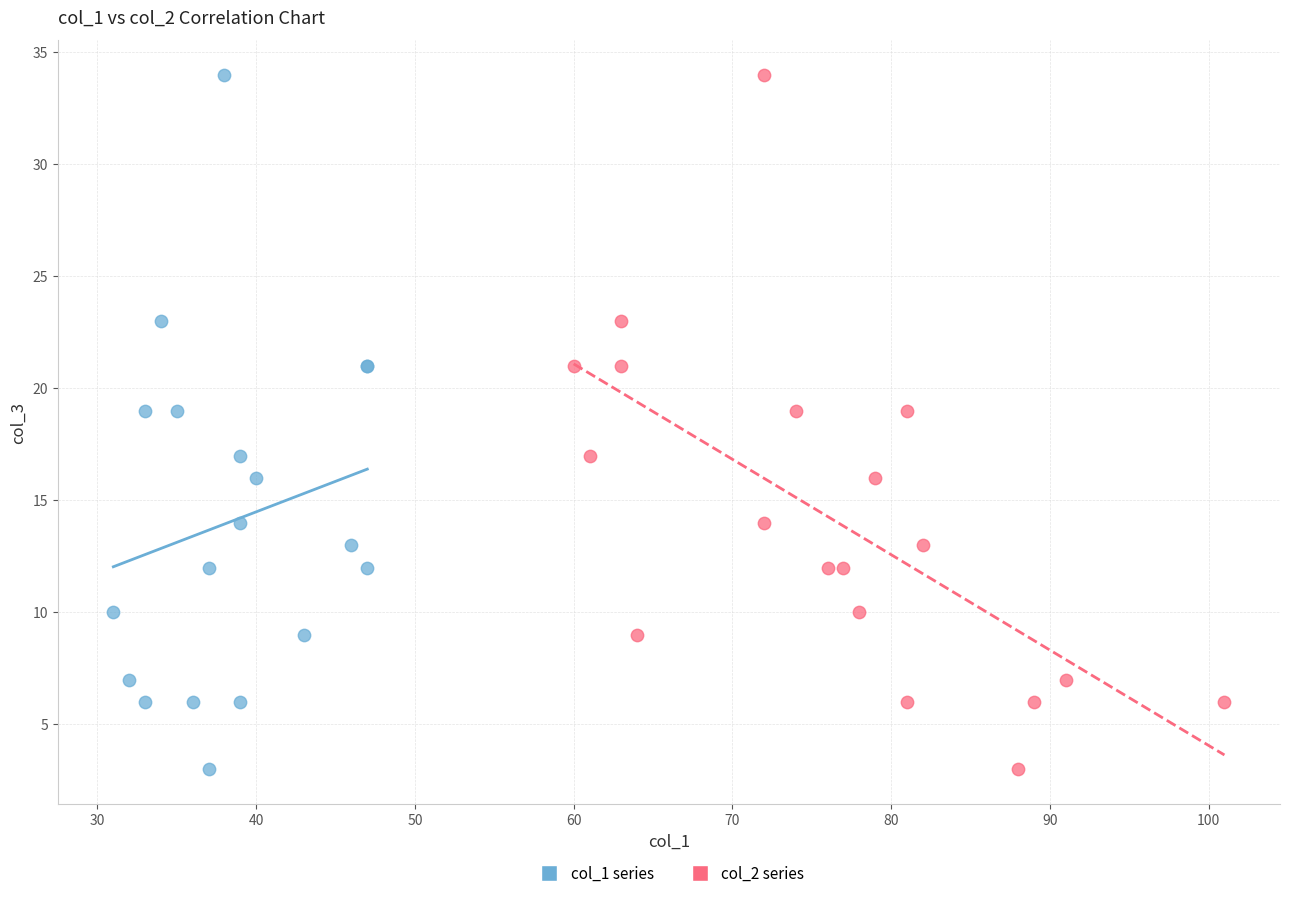

What are all the series names shown in the legend?

col_1 series, col_2 series